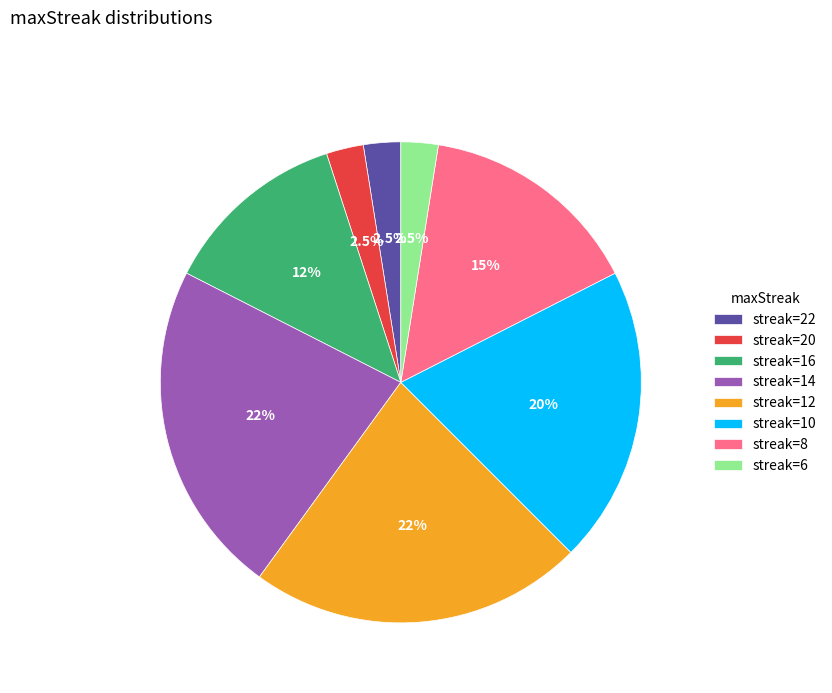

How many segments does this pie chart have?

8